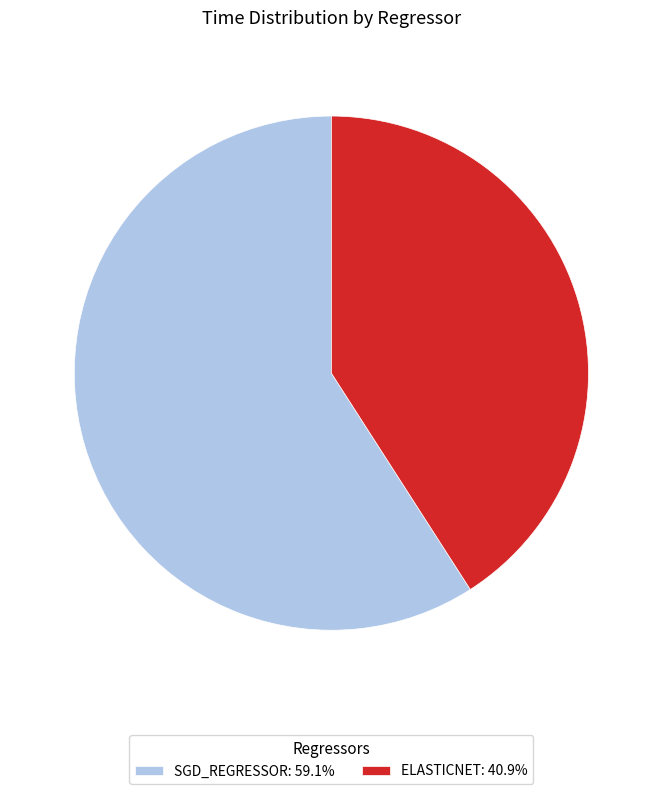

Is the sum of SGD_REGRESSOR: 59.1% and ELASTICNET: 40.9% greater than half?

Yes